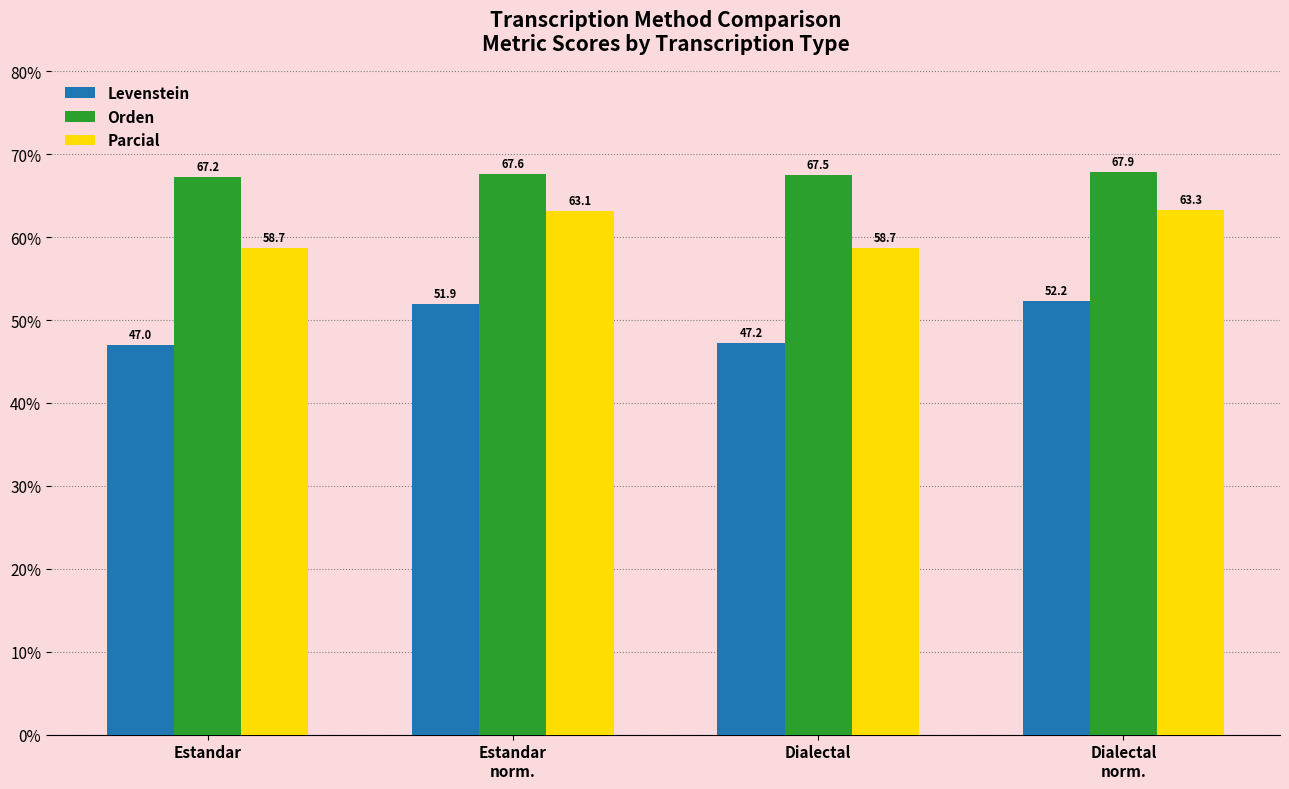

Where does the Parcial series first go above 63?

Estandar
norm.